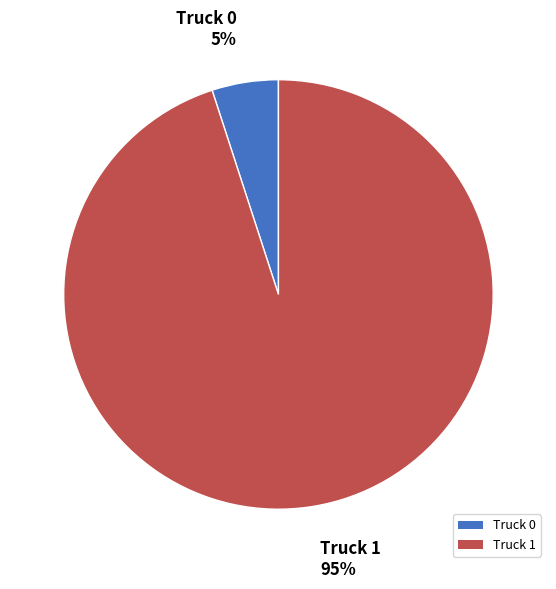

True or false: Truck 1 accounts for 99% of the total.

False